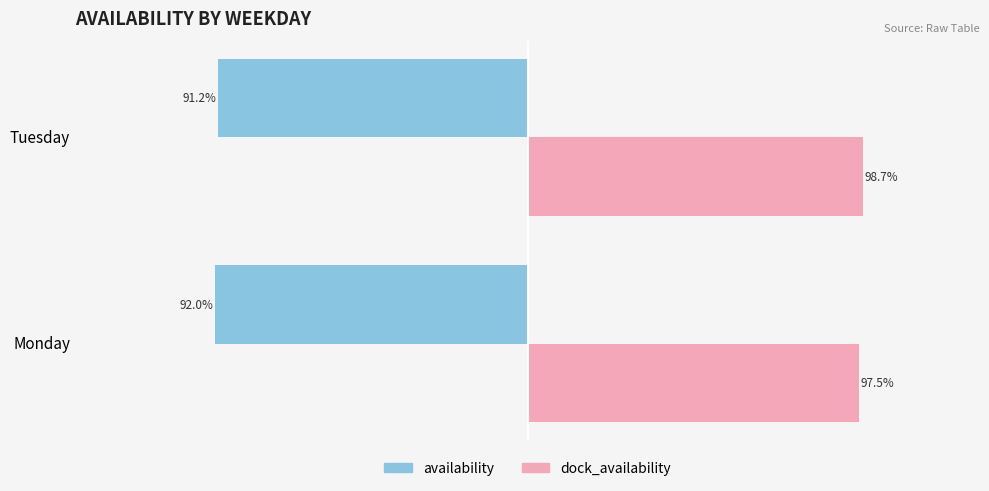

List the series in order of their peak value, lowest first.

availability, dock_availability